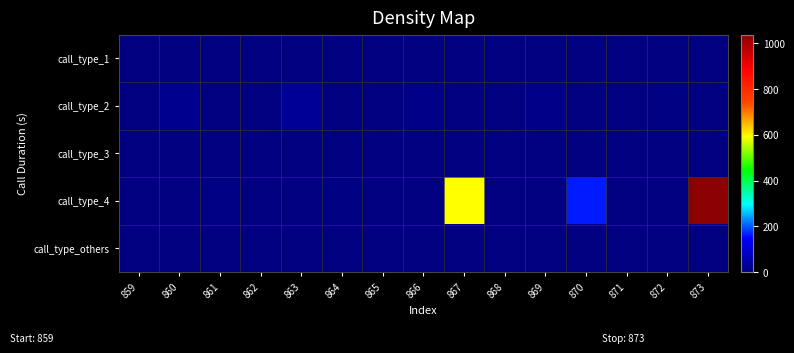

Reading left to right, list all the values displayed in this chart.

call_type_1: 859=0	860=0	861=0	862=0	863=0	864=0	865=0	866=0	867=0	868=0	869=0	870=0	871=0	872=0	873=0
call_type_2: 859=0	860=19	861=0	862=0	863=27	864=0	865=0	866=10	867=0	868=0	869=11	870=0	871=0	872=6	873=0
call_type_3: 859=0	860=0	861=0	862=0	863=0	864=0	865=0	866=0	867=0	868=0	869=0	870=0	871=0	872=0	873=0
call_type_4: 859=0	860=0	861=8	862=0	863=0	864=5	865=0	866=0	867=592	868=0	869=0	870=165	871=0	872=0	873=1038
call_type_others: 859=0	860=0	861=0	862=0	863=0	864=0	865=0	866=0	867=0	868=0	869=0	870=0	871=0	872=0	873=0